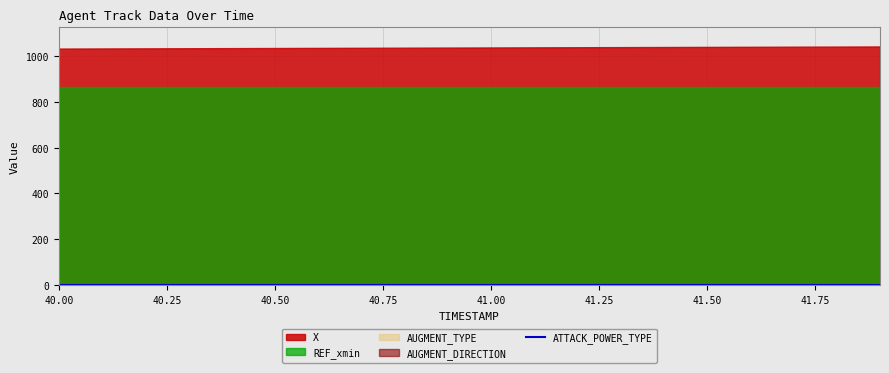

Which series changed the most between 40.4 and 40.9?

X